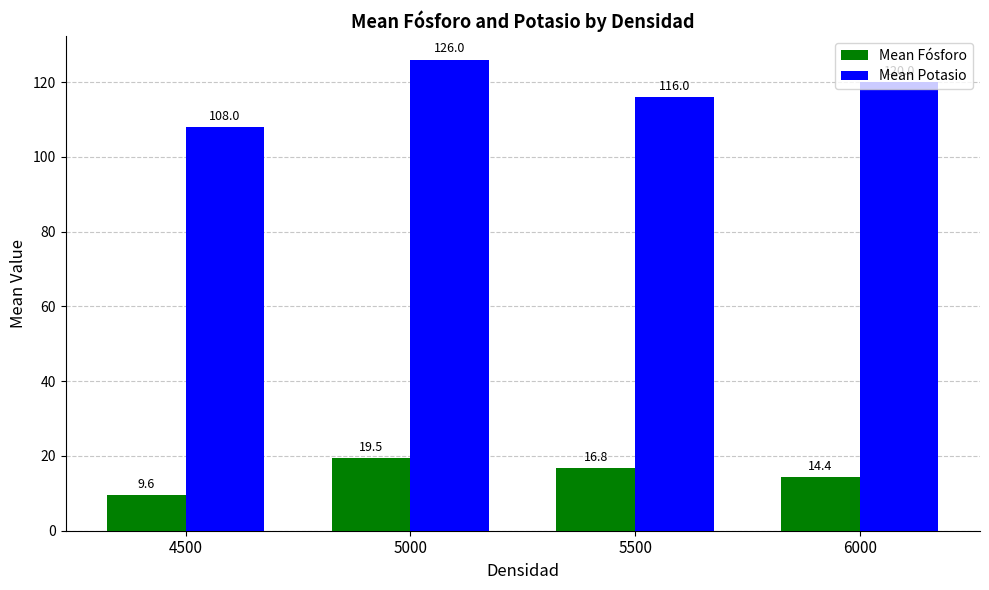

Reading left to right, list all the values displayed in this chart.

Mean Fósforo: 4500=9.6	5000=19.5	5500=16.8	6000=14.4
Mean Potasio: 4500=108.0	5000=126.0	5500=116.0	6000=120.0